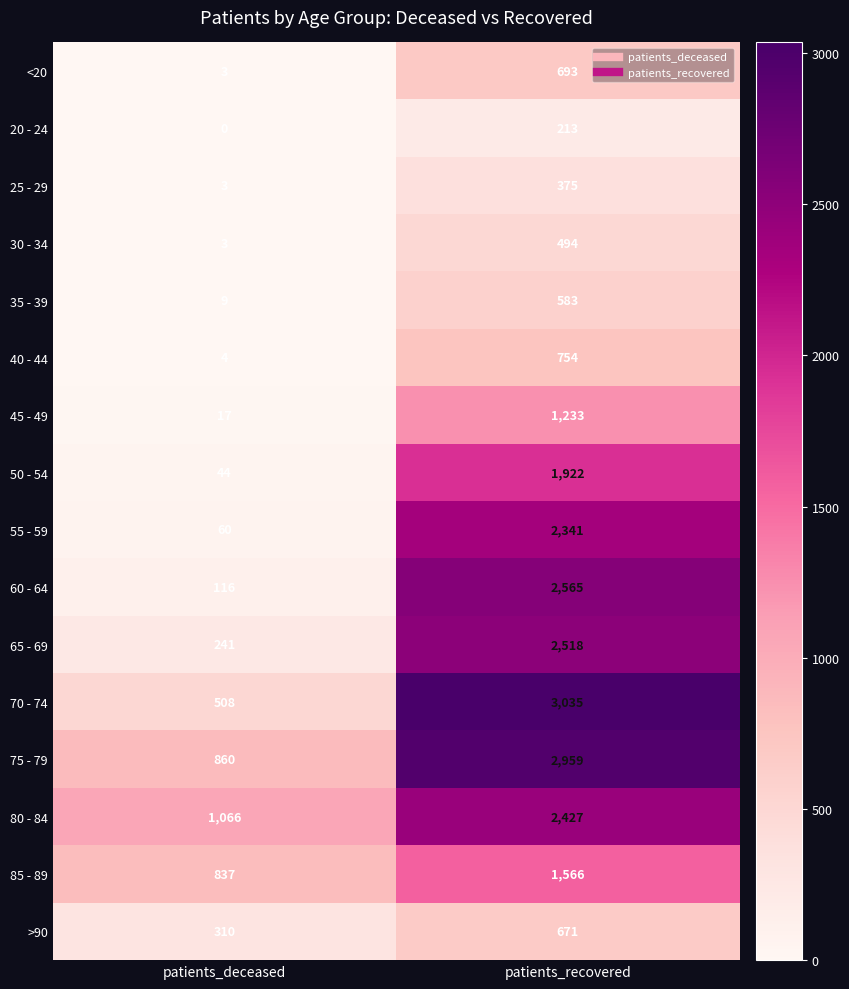

How many data points does each series have?

2